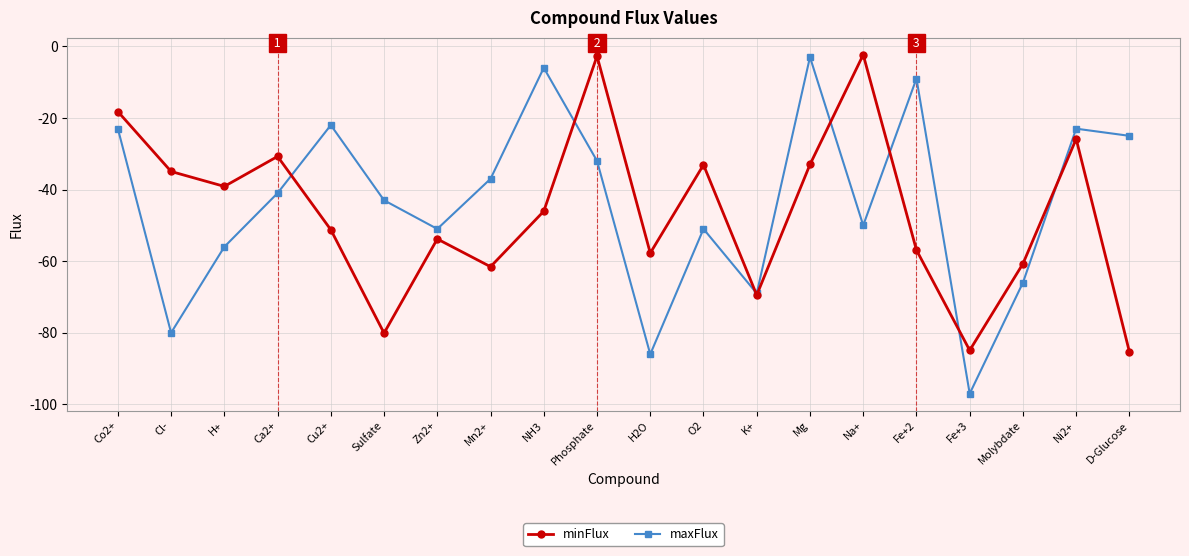

What is the maximum value shown in the chart?

-2.3